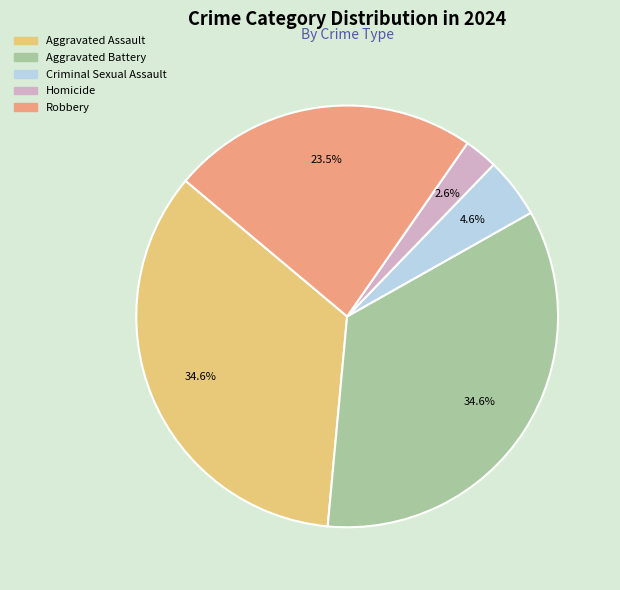

Count the number of slices in the pie.

5